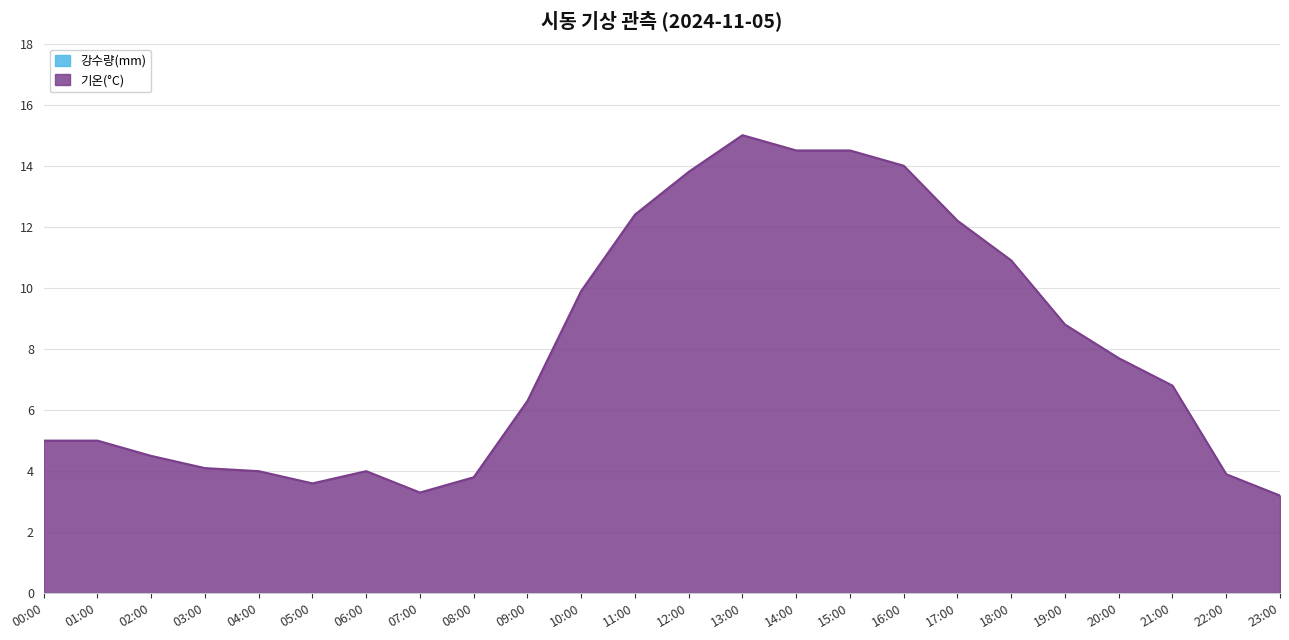

What is the difference between the maximum and minimum values?

11.8